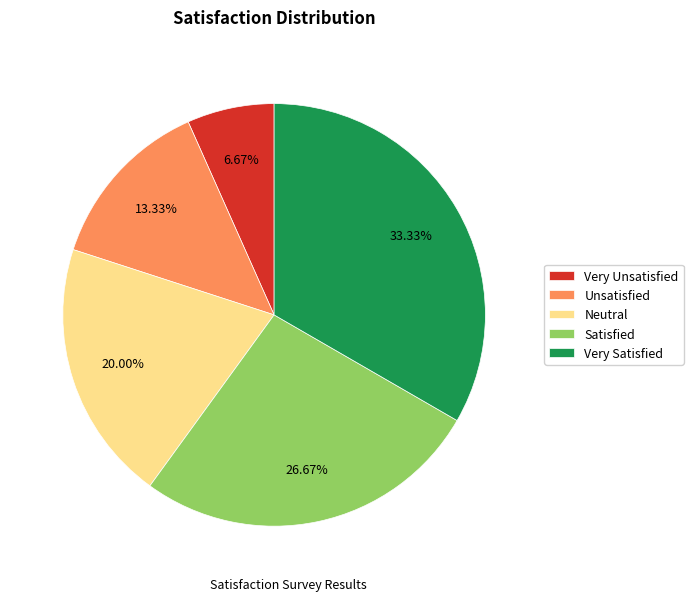

Is it true that Very Satisfied is 24% of the pie?

False